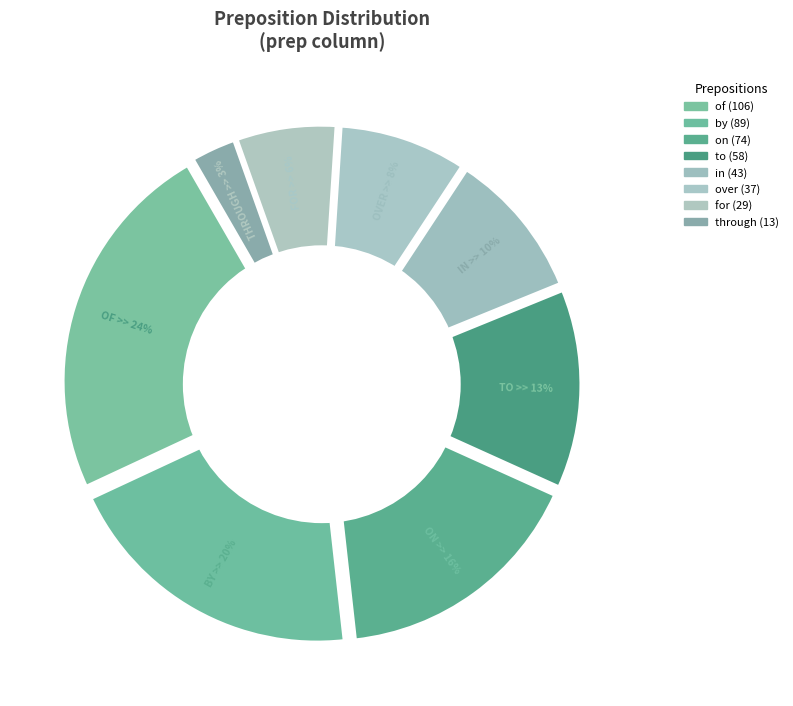

Which slice is the smallest?

through